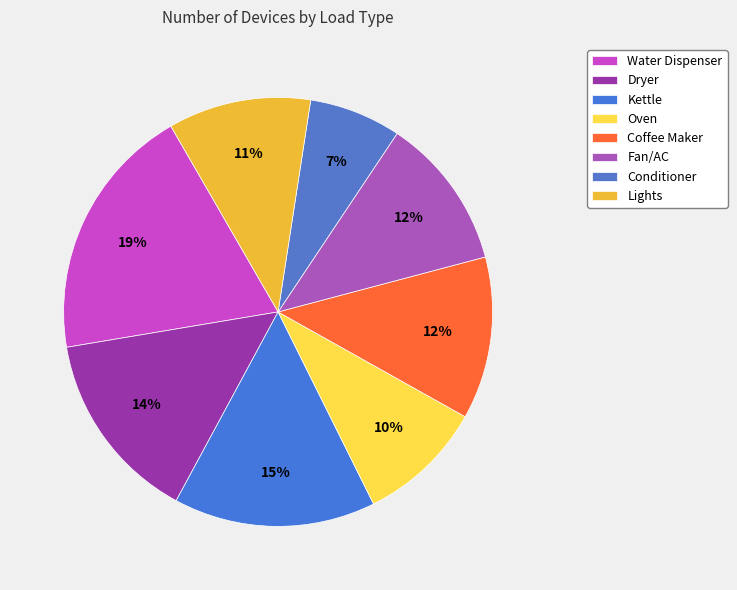

How many slices are in this pie chart?

8